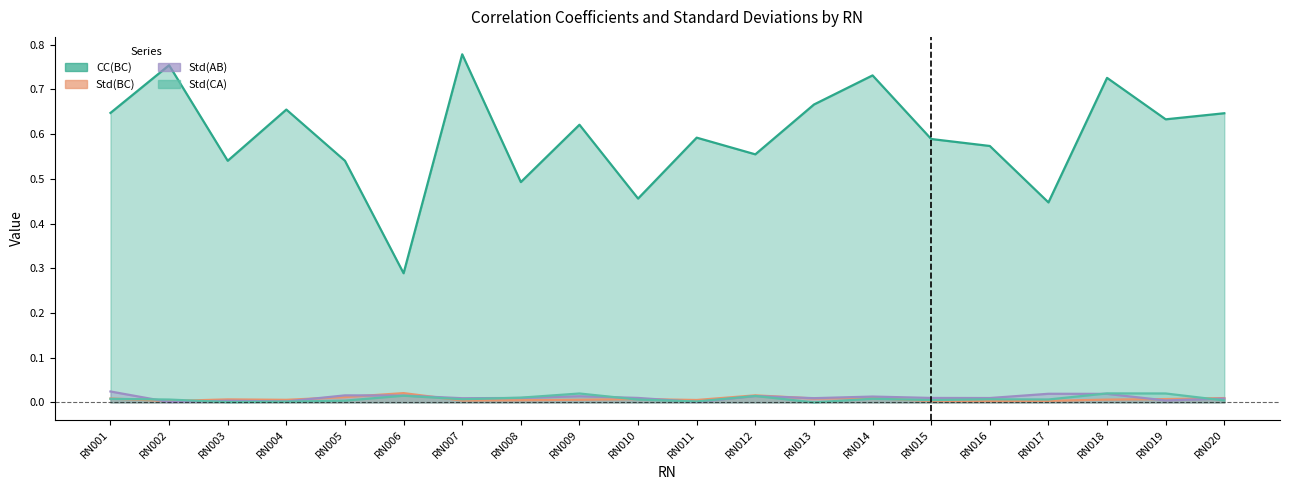

Which series has the largest range (max minus min)?

CC(BC)